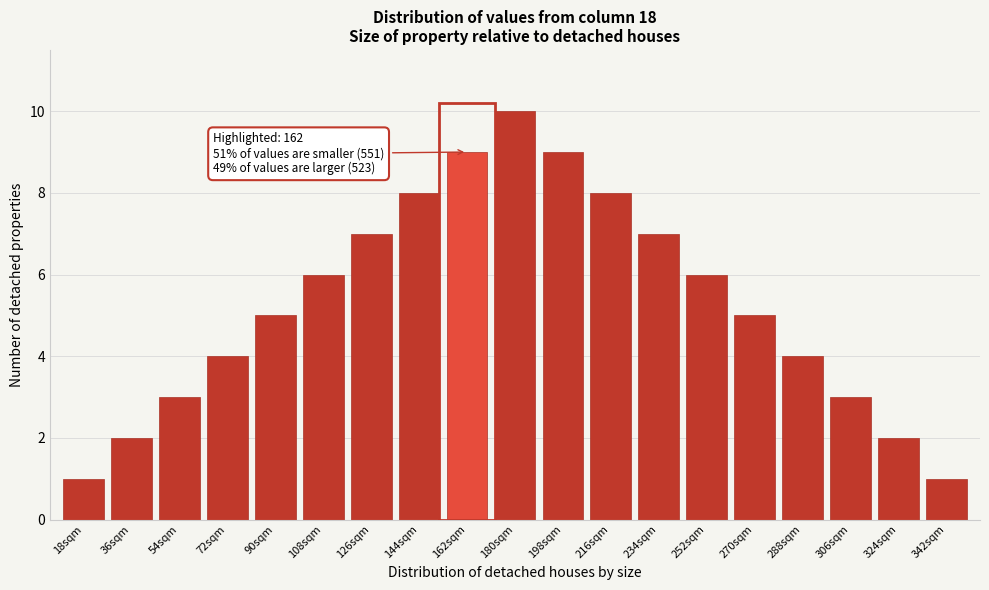

Reading left to right, list all the values displayed in this chart.

18sqm=1	36sqm=2	54sqm=3	72sqm=4	90sqm=5	108sqm=6	126sqm=7	144sqm=8	162sqm=9	180sqm=10	198sqm=9	216sqm=8	234sqm=7	252sqm=6	270sqm=5	288sqm=4	306sqm=3	324sqm=2	342sqm=1